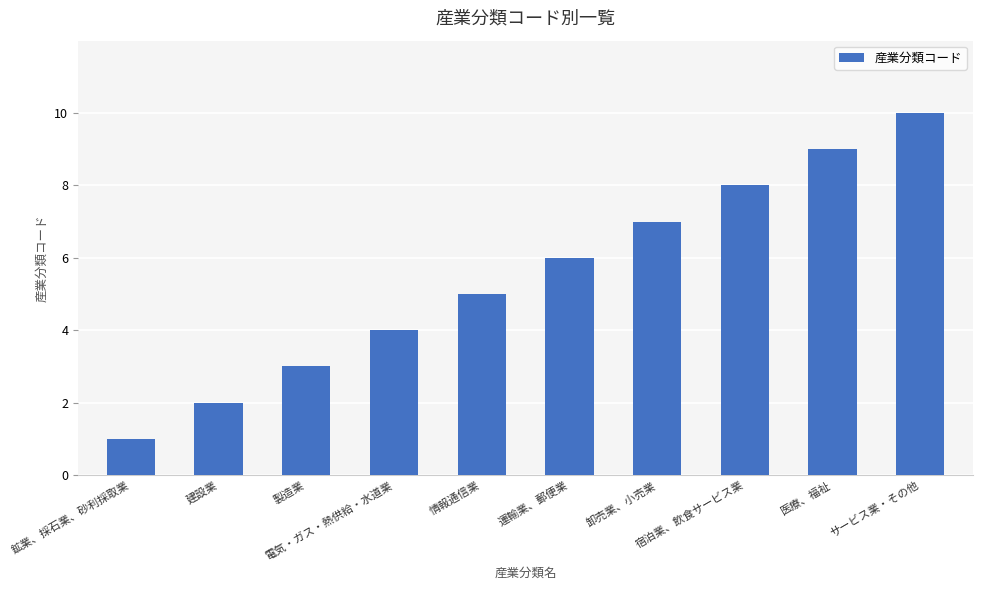

What is the maximum value shown in the chart?

10